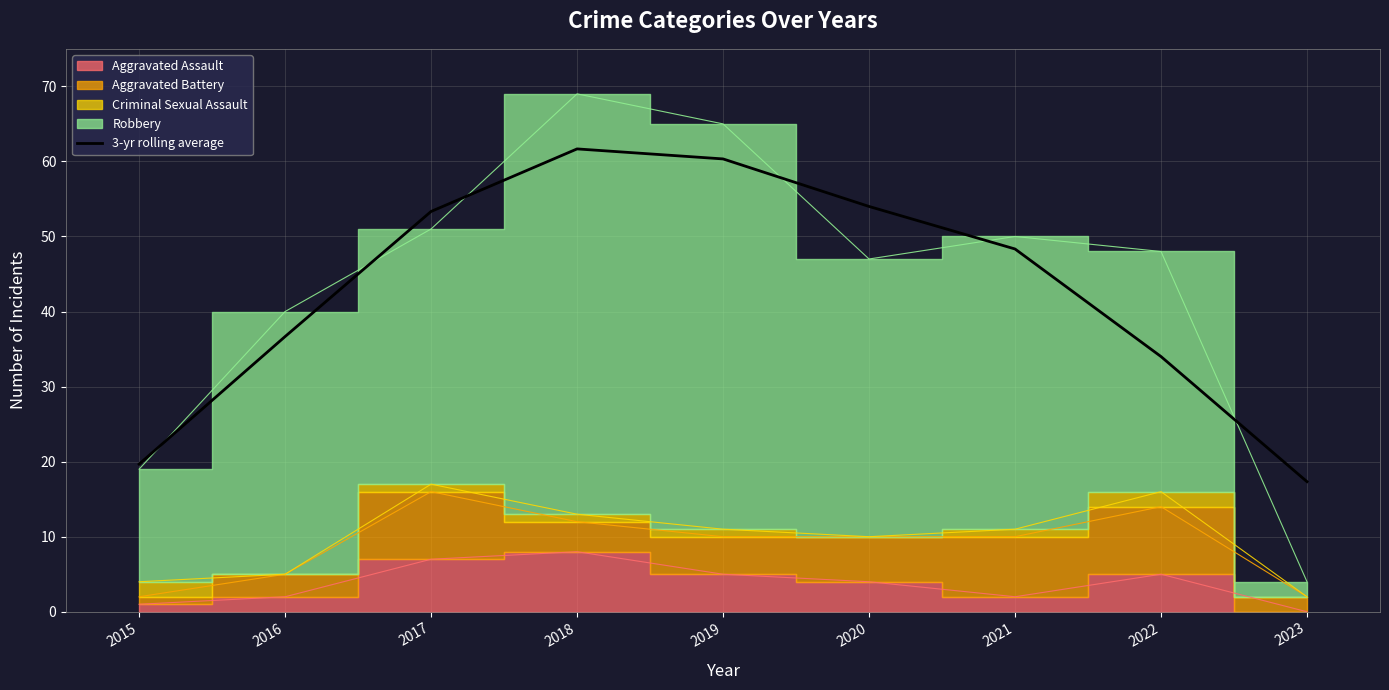

Is it true that the value at 2017 is 53.3?

True